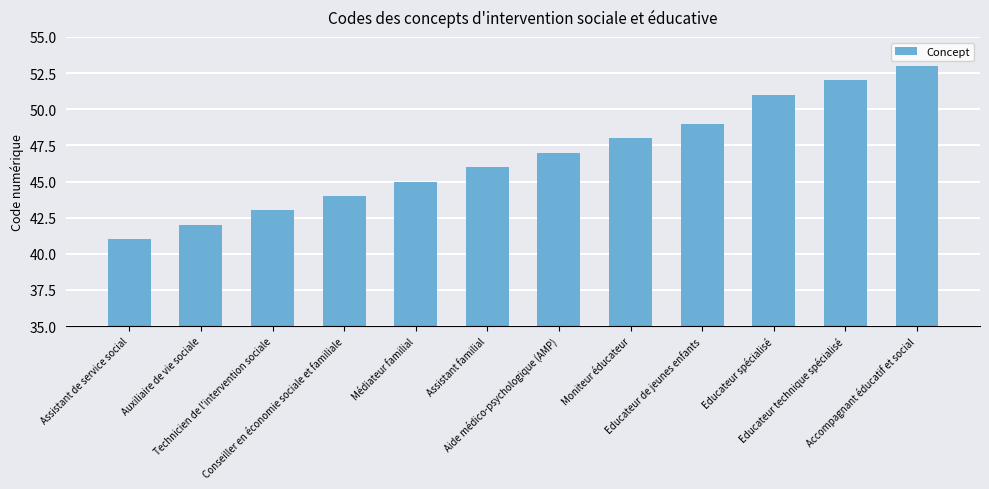

Between Auxiliaire de vie sociale and Conseiller en économie sociale et familiale, which is larger?

Conseiller en économie sociale et familiale